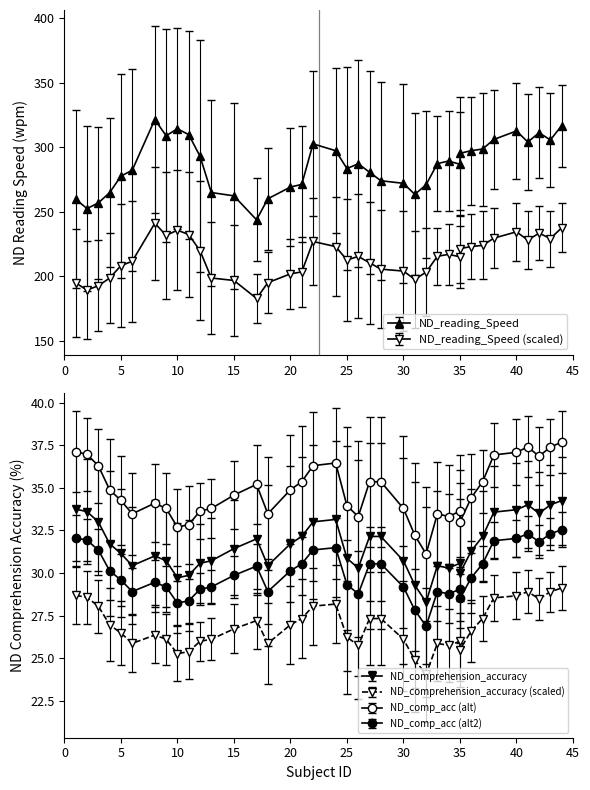

In ND_reading_Speed, how many points are higher than both neighbors (excluding endpoints)?

11